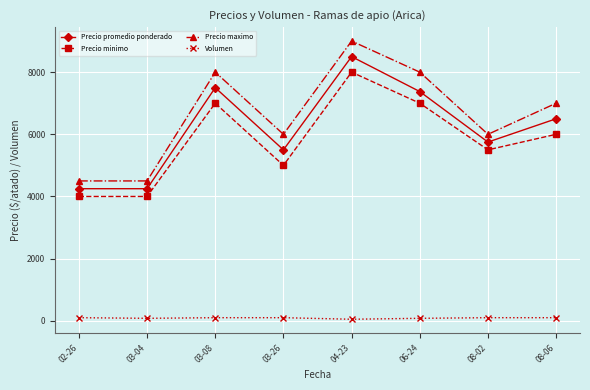

Which series has the largest total across all categories?

Precio maximo